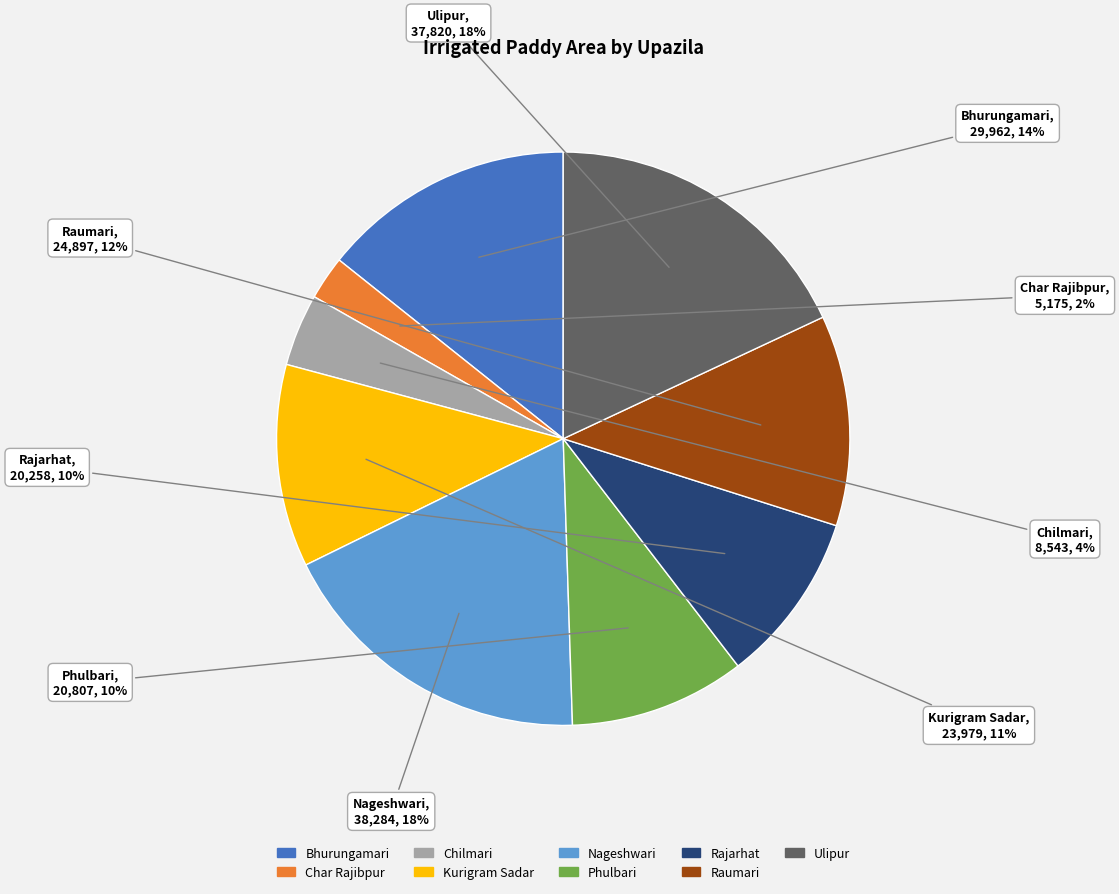

Is Char Rajibpur the majority of the pie?

No